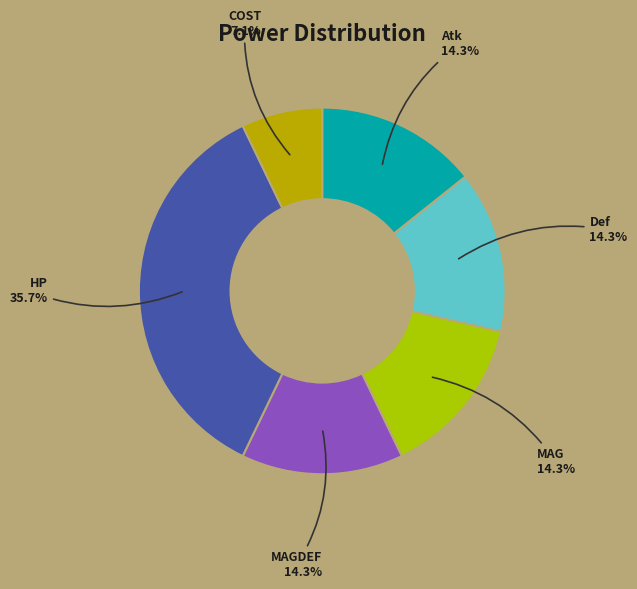

True or false: Def accounts for 14% of the total.

True